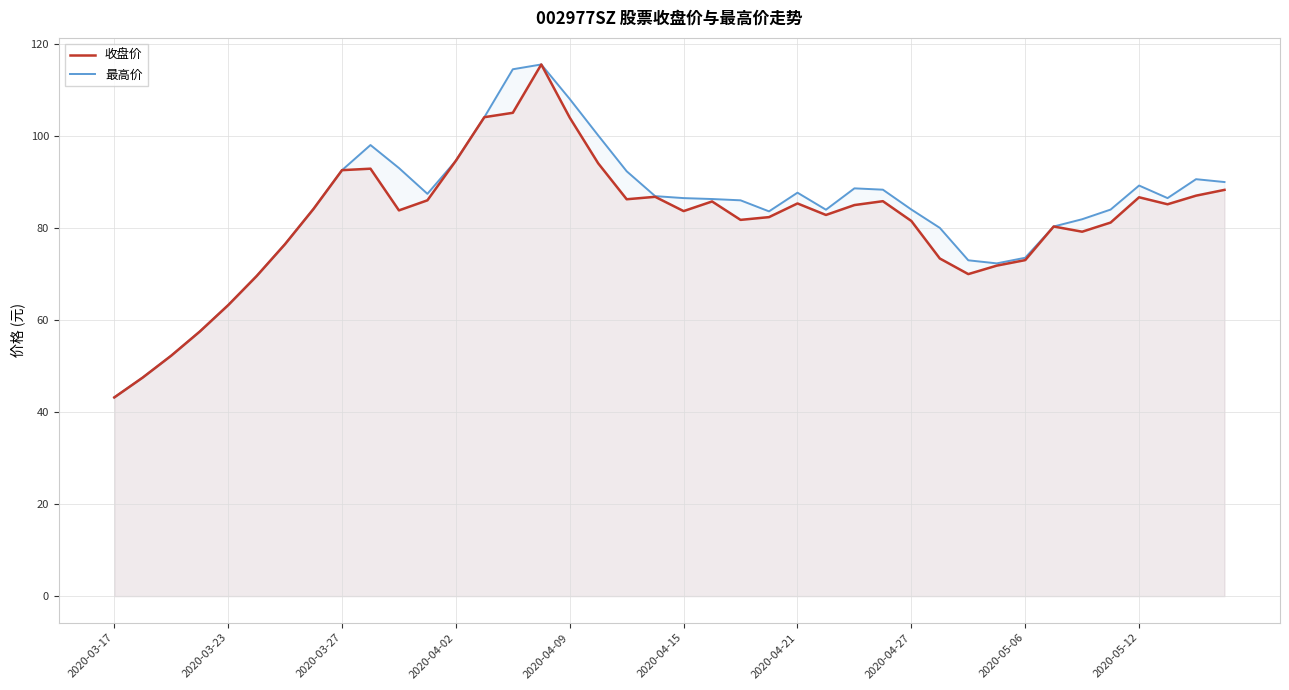

What is the smallest value displayed?

43.2